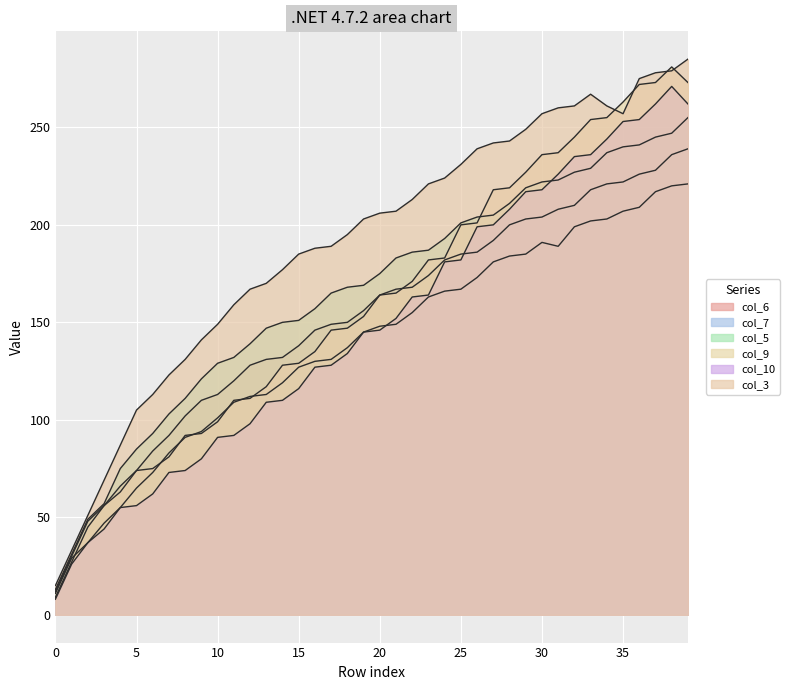

What is the value of the col_6 point at the 17th from the left?

146